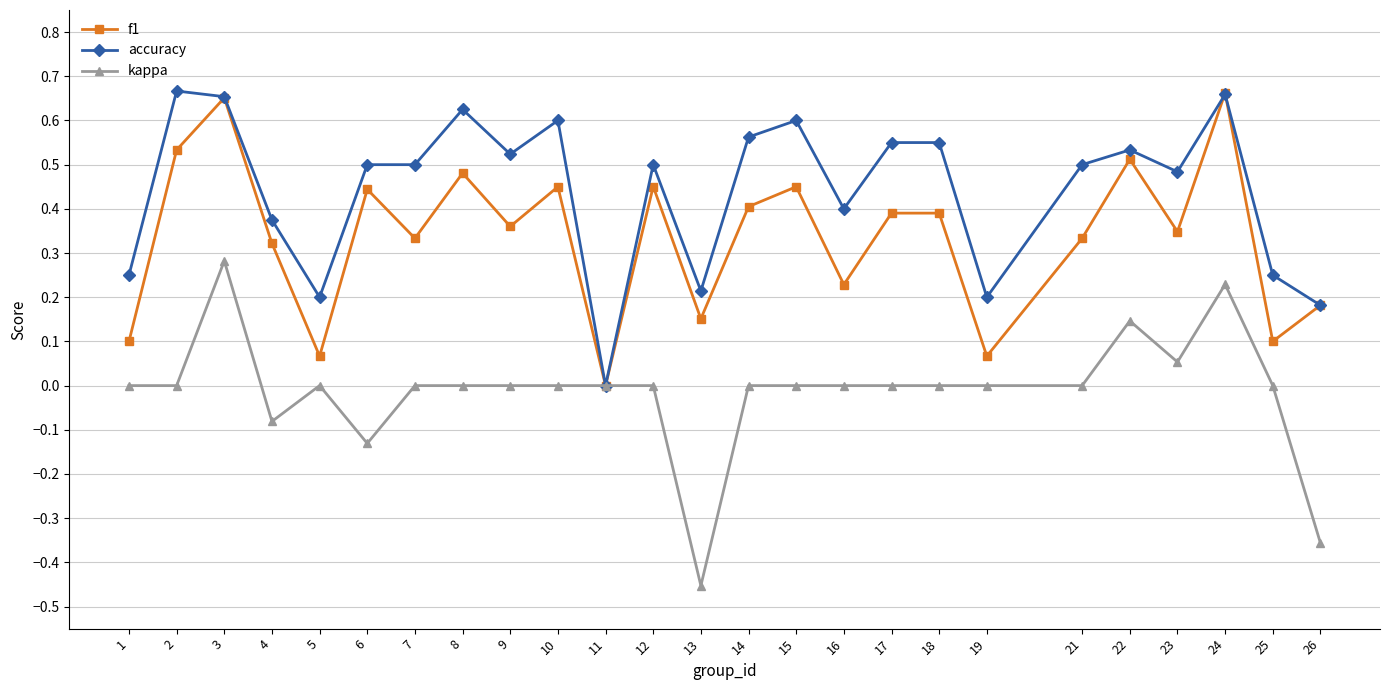

Which series has the widest spread of values?

kappa